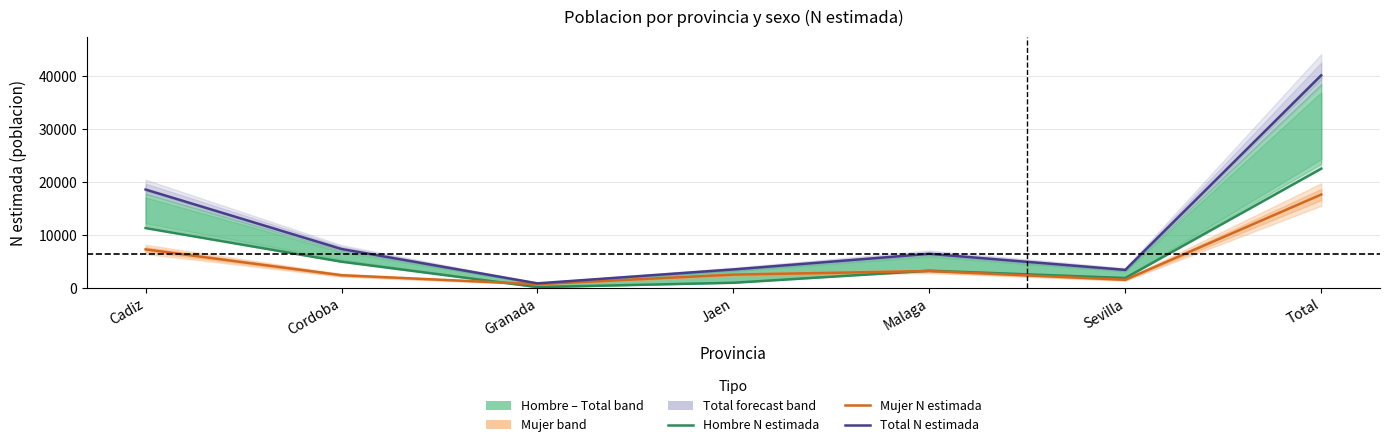

How many values in the Mujer N estimada series exceed 2517?

3